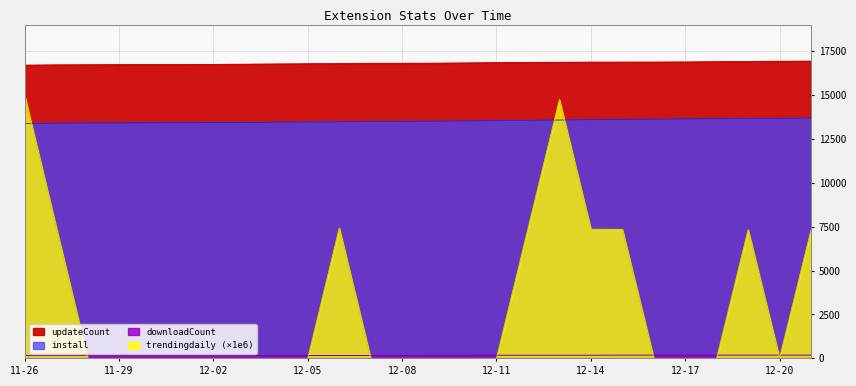

Is it true that install equals 13684.0 at 2024-12-21?

True